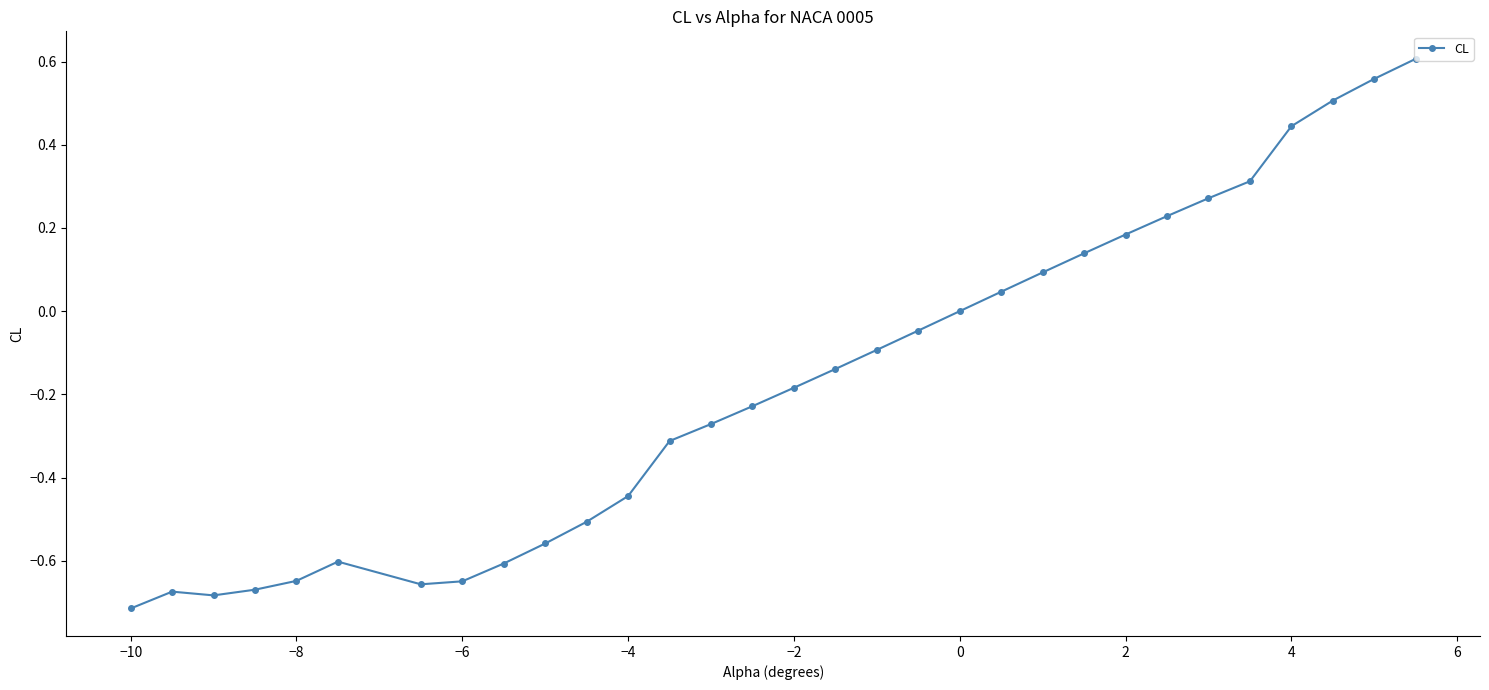

What is the difference between the maximum and second lowest values?

1.3